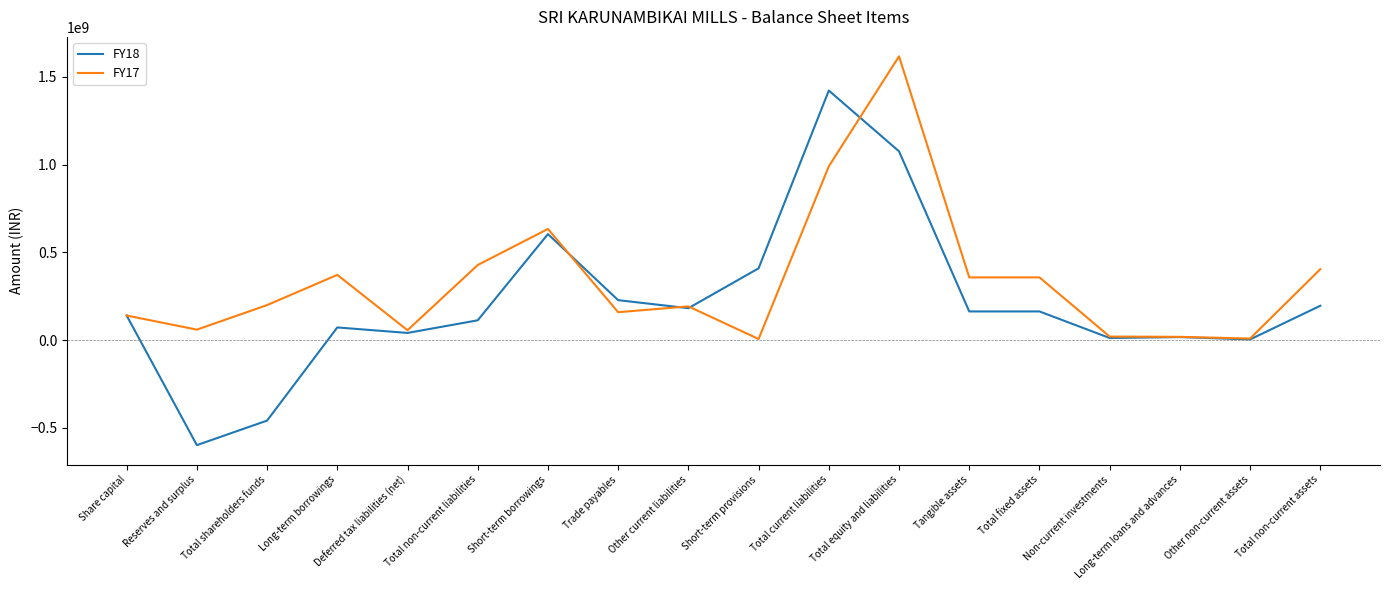

Between Short-term borrowings and Tangible assets, which series saw the biggest shift?

FY18